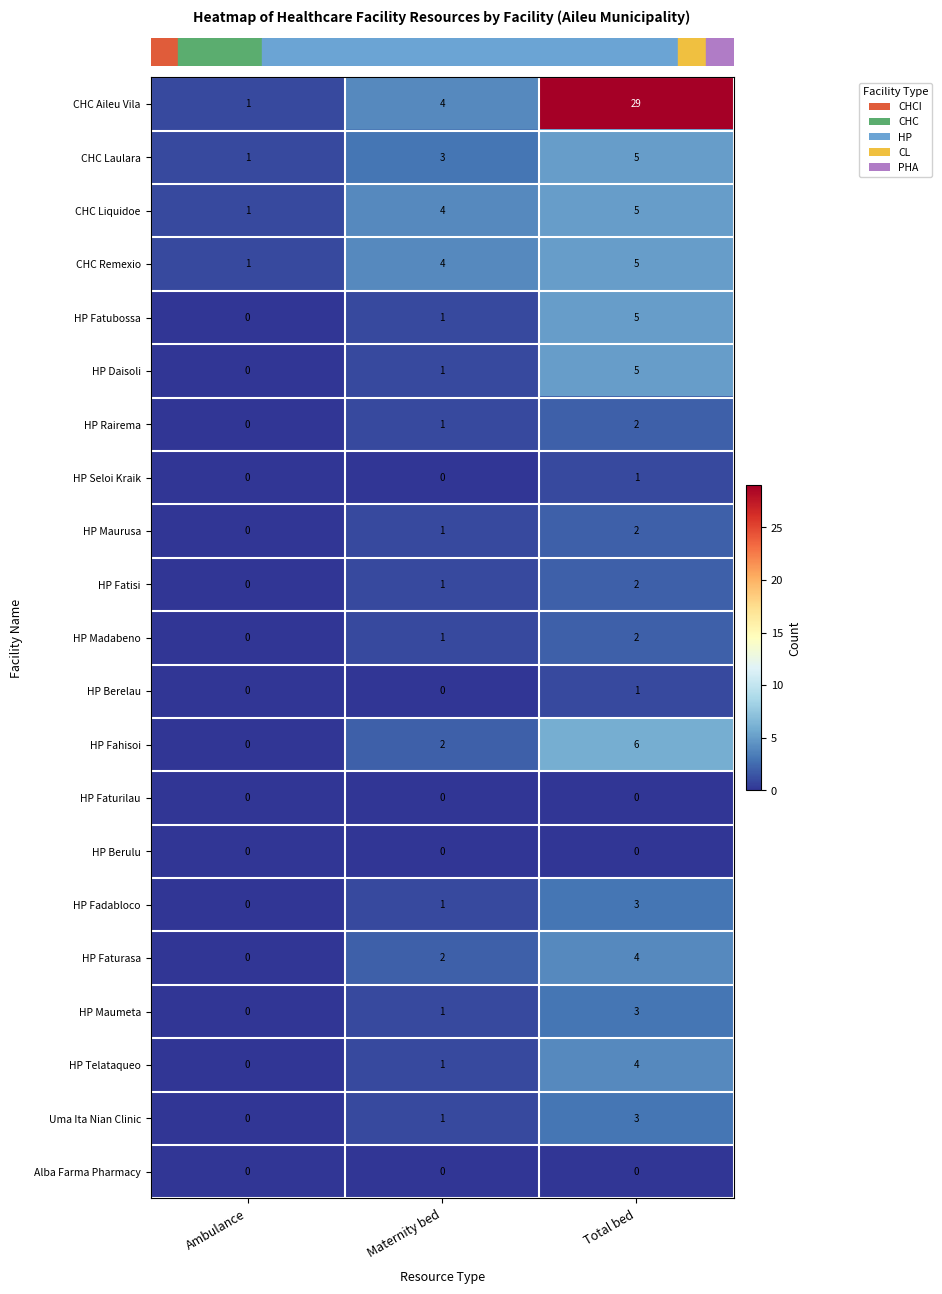

What is the sum of the HP Faturasa values at Maternity bed and Total bed?

6